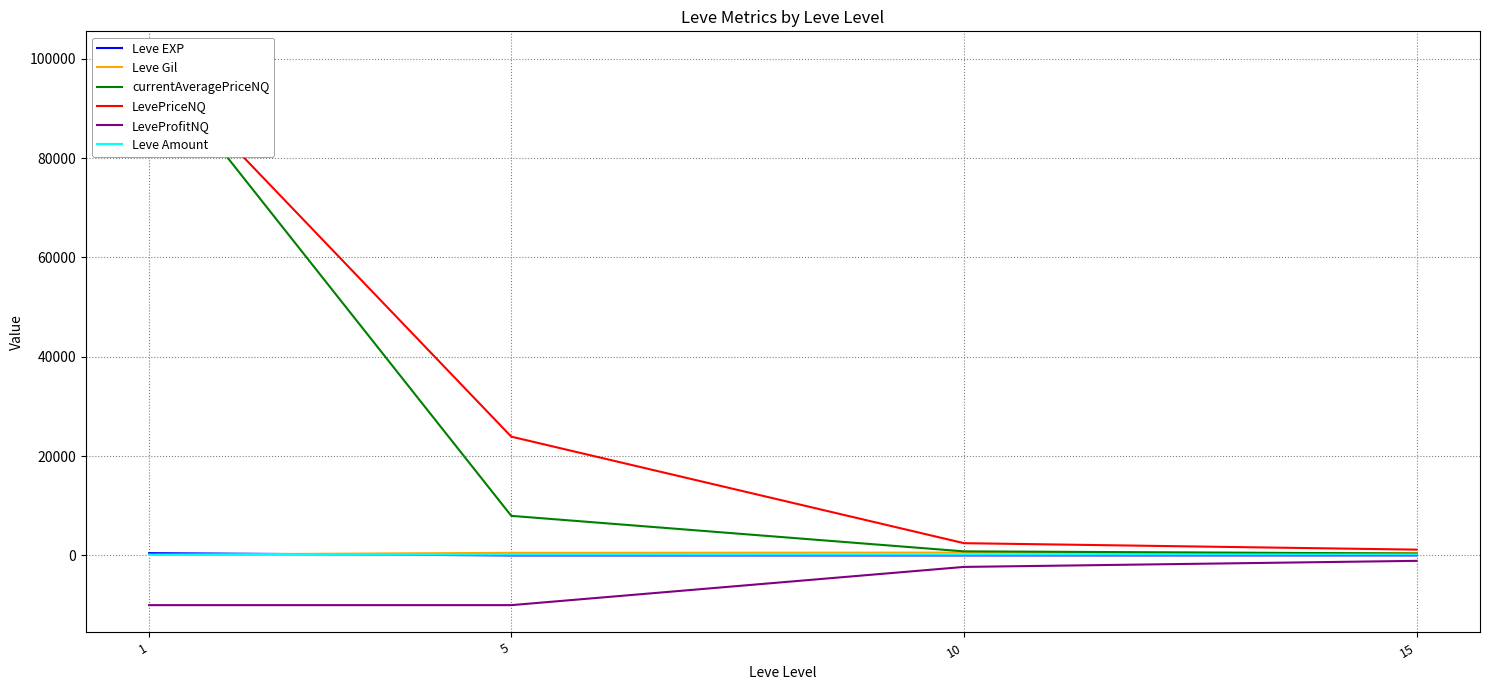

Between 1 and 5, which series saw the biggest shift?

currentAveragePriceNQ